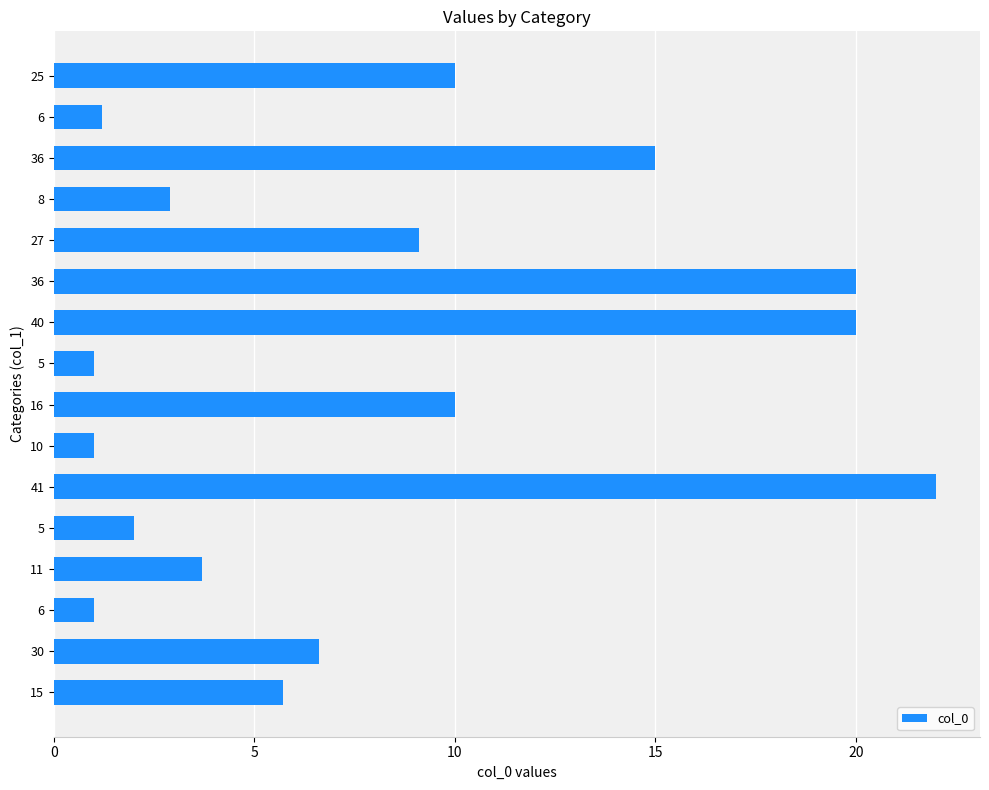

Does the chart contain any negative values?

No